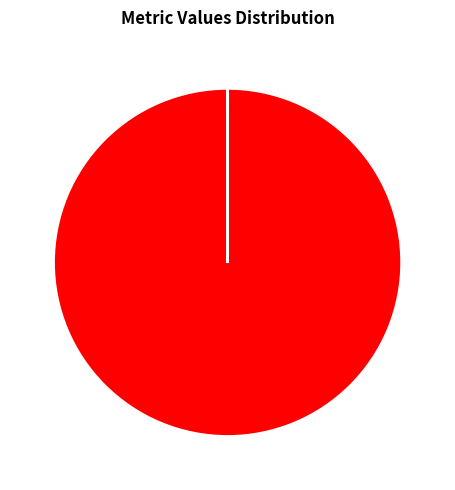

Which slice is the largest?

MAPE